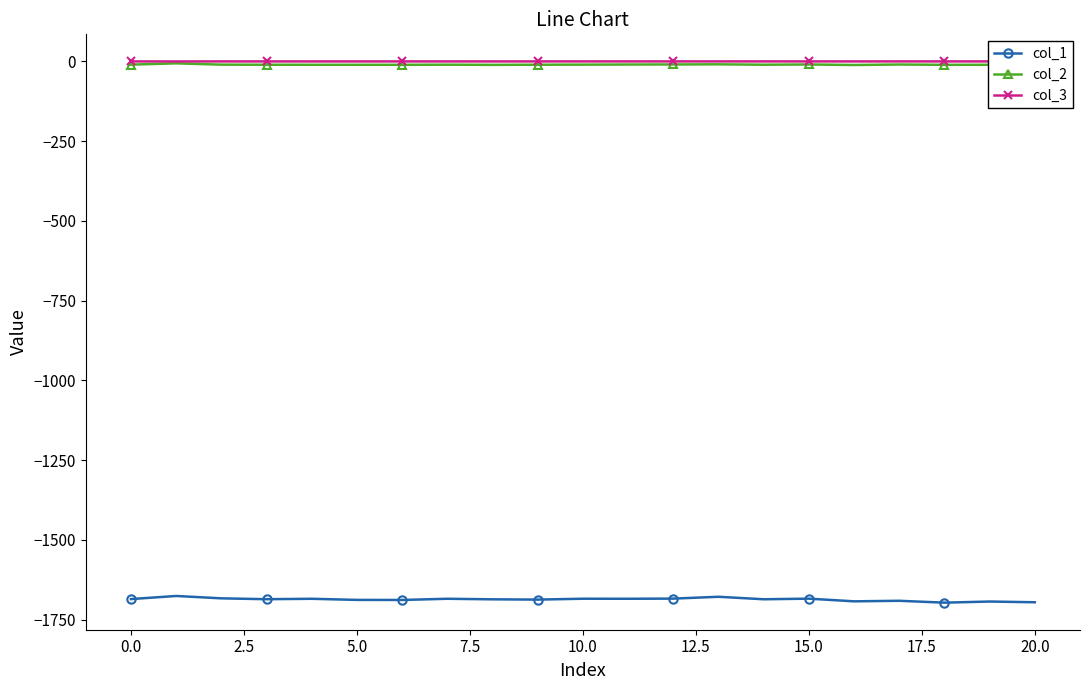

Reading left to right, what are all the values shown in this chart?

col_1: -1685.2	-1675.5	-1682.9	-1685.6	-1684.3	-1687.8	-1688.0	-1684.3	-1686.0	-1686.8	-1684.1	-1684.2	-1683.8	-1678.0	-1685.8	-1683.9	-1692.3	-1690.6	-1696.4	-1692.9	-1695.2
col_2: -10.2	-6.1	-10.2	-10.5	-10.7	-10.7	-10.7	-10.3	-10.9	-10.5	-10.2	-9.8	-9.6	-9.2	-10.4	-9.7	-11.3	-9.8	-10.8	-10.7	-10.7
col_3: -0.1	-0.3	-0.1	-0.1	-0.1	-0.1	-0.1	-0.1	-0.1	-0.1	-0.1	-0.1	-0.1	-0.1	-0.1	-0.1	-0.1	-0.0	-0.0	-0.1	-0.0